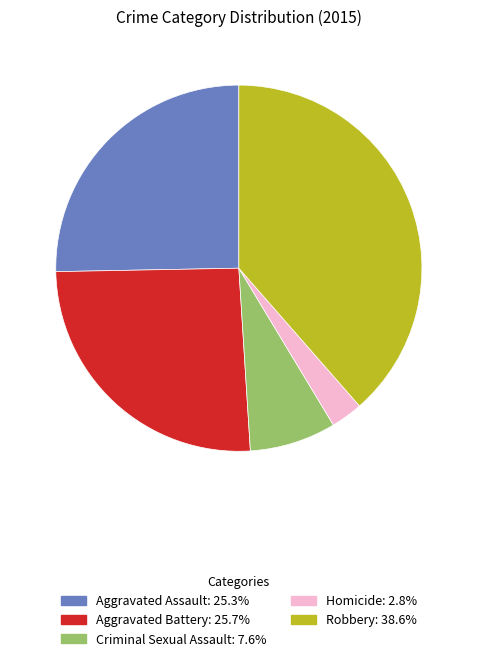

Which category has the biggest portion of the pie?

Robbery